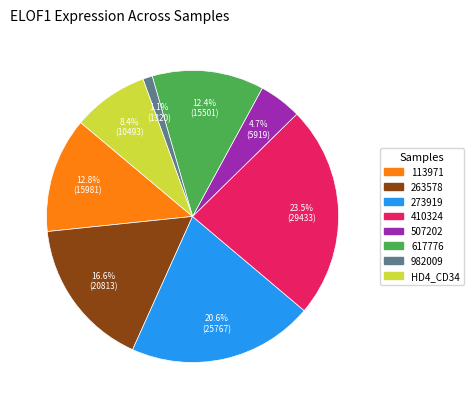

To the nearest percent, what is the difference between the largest and smallest slice percentages?

22%